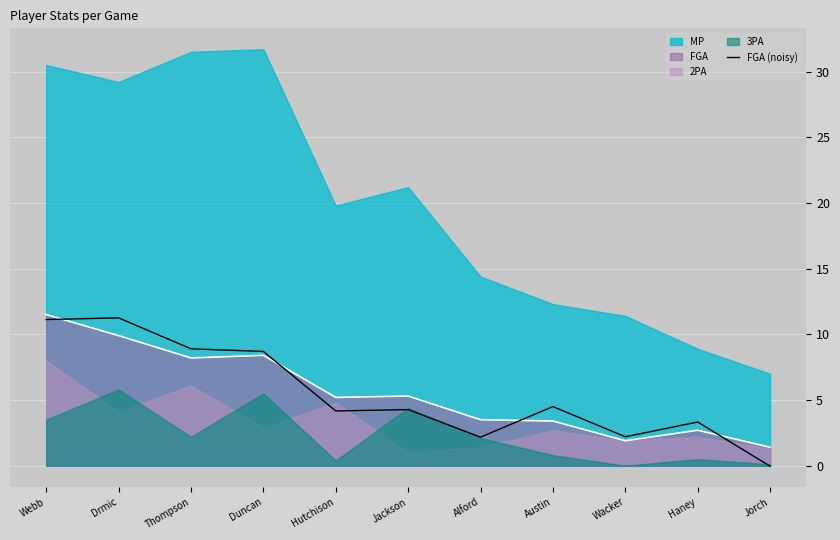

What position from the left is Austin?

8